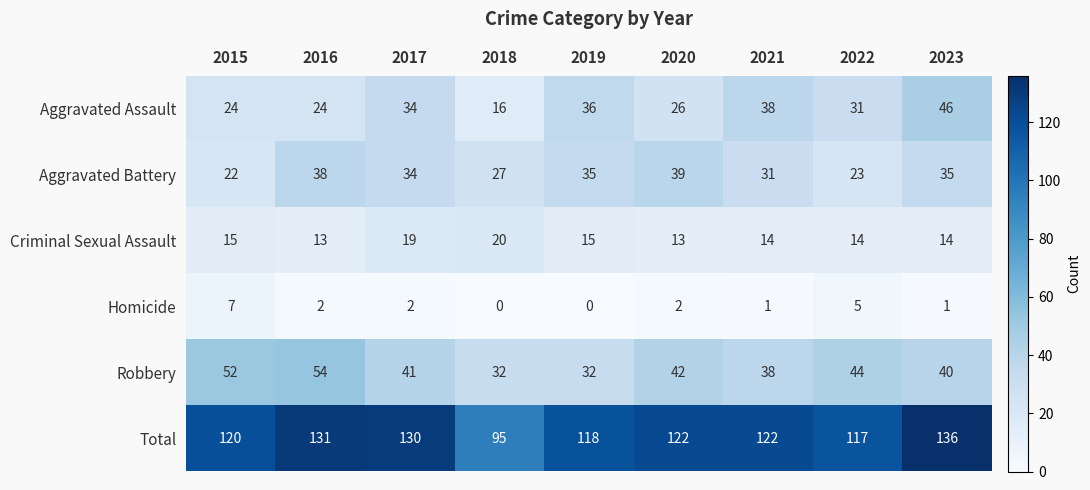

True or false: Aggravated Battery has a value of 22 at 2015.

True